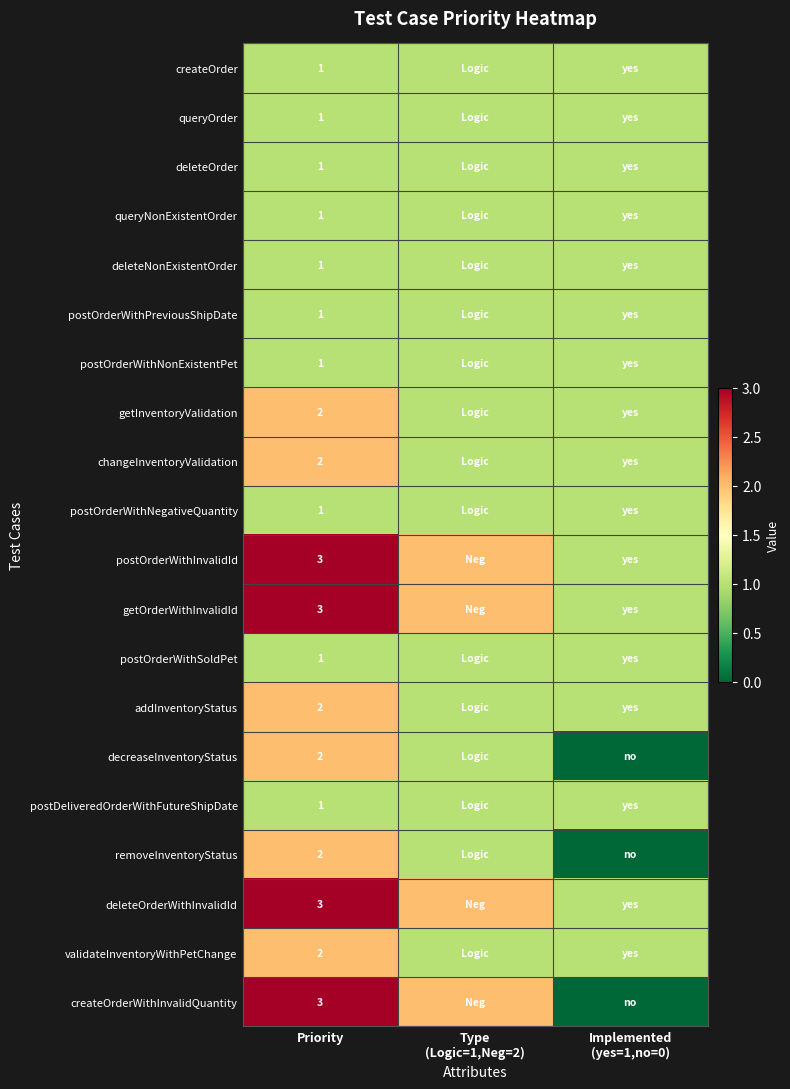

The removeInventoryStatus series shows 3 at Priority. True or false?

False